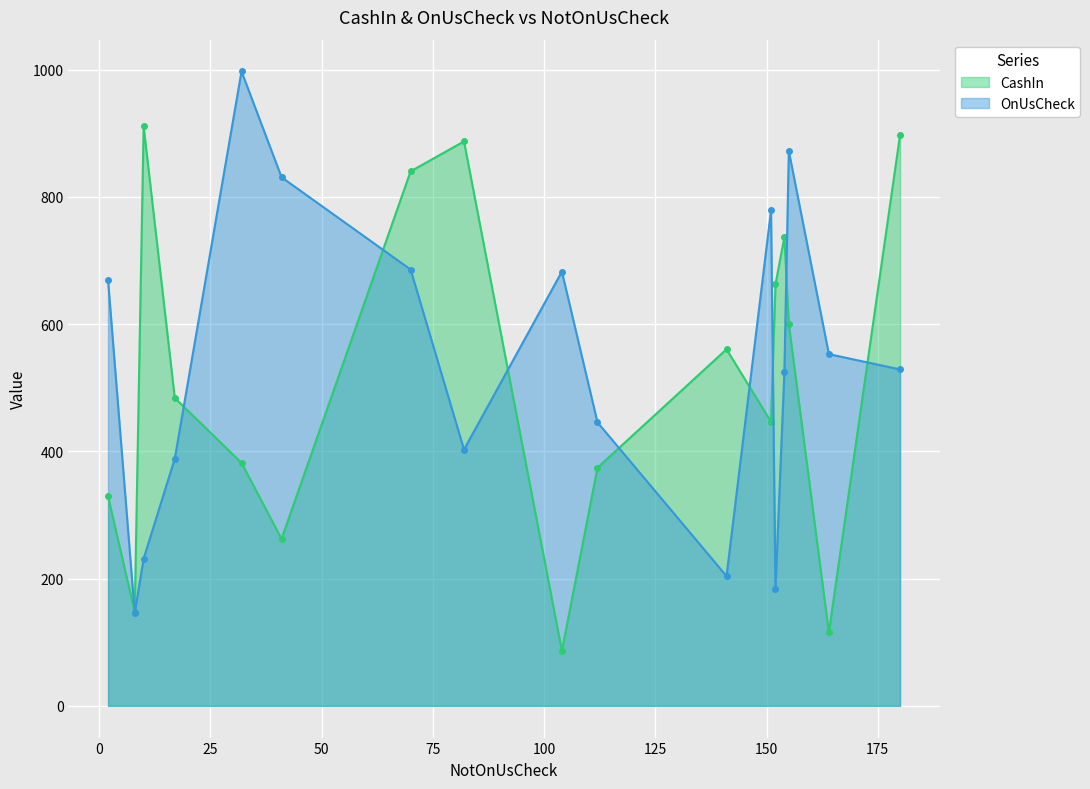

What is the greatest value displayed?

997.3